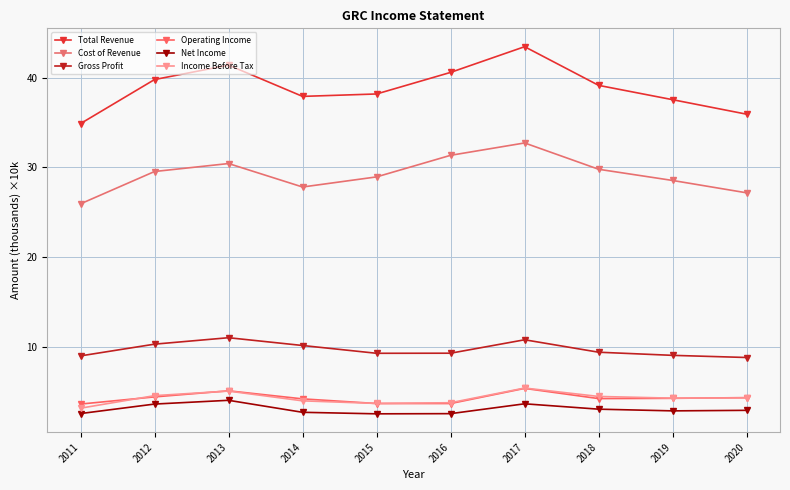

Does the chart display data point markers on the line(s)?

Yes